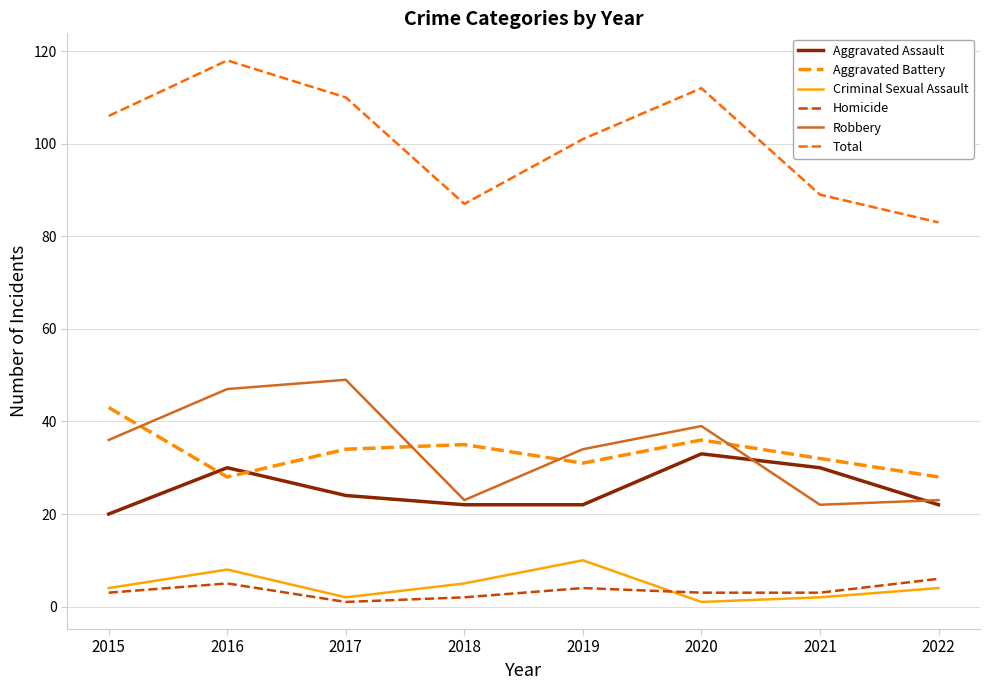

How many distinct data groups are displayed?

6